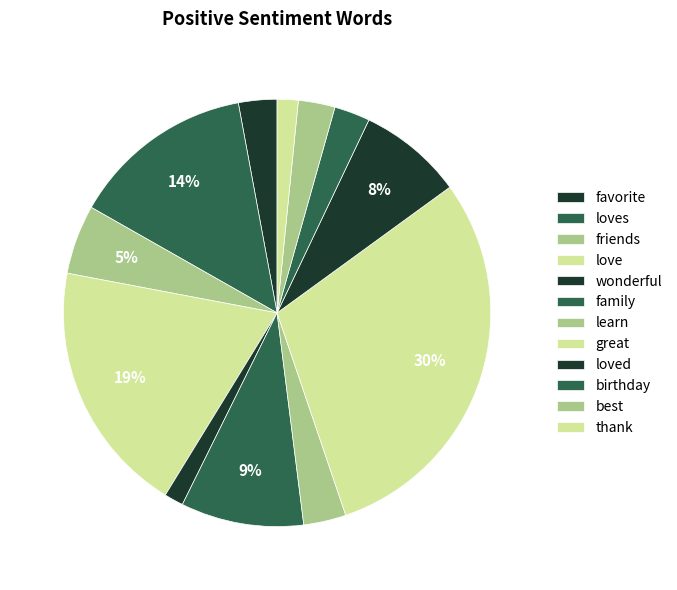

How many segments does this pie chart have?

12